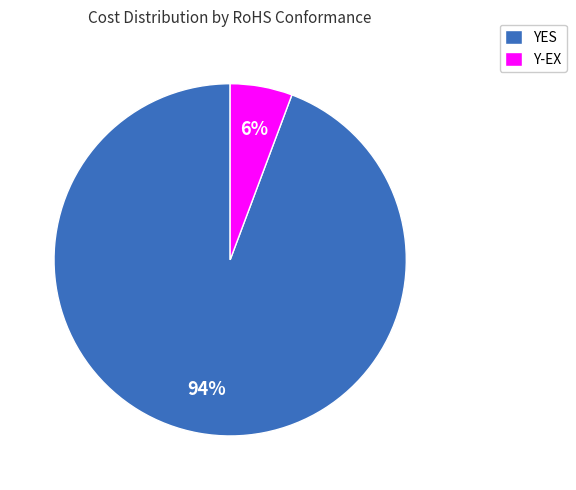

Is Y-EX the majority of the pie?

No